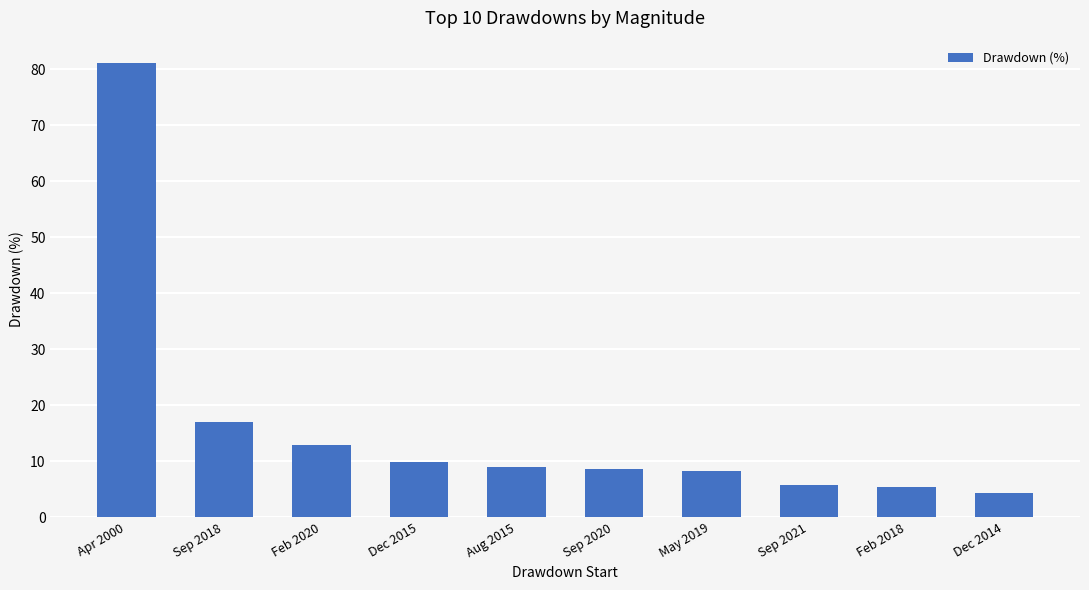

The chart shows a value of 8.9 at Sep 2021. True or false?

False